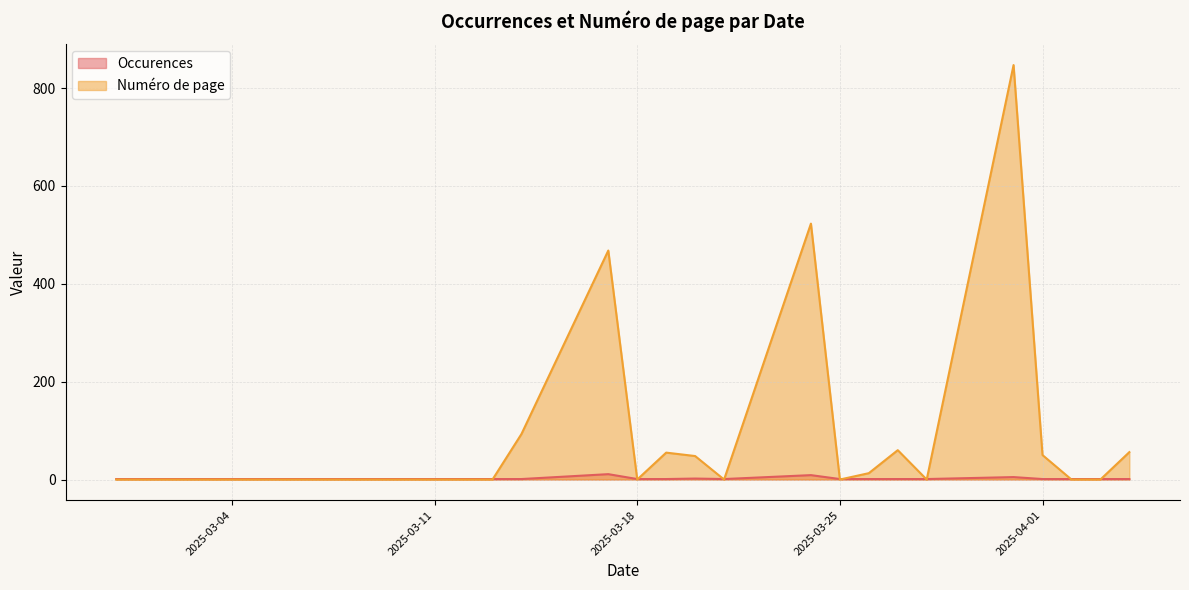

What is the spread (max minus min) of values at 33?

1